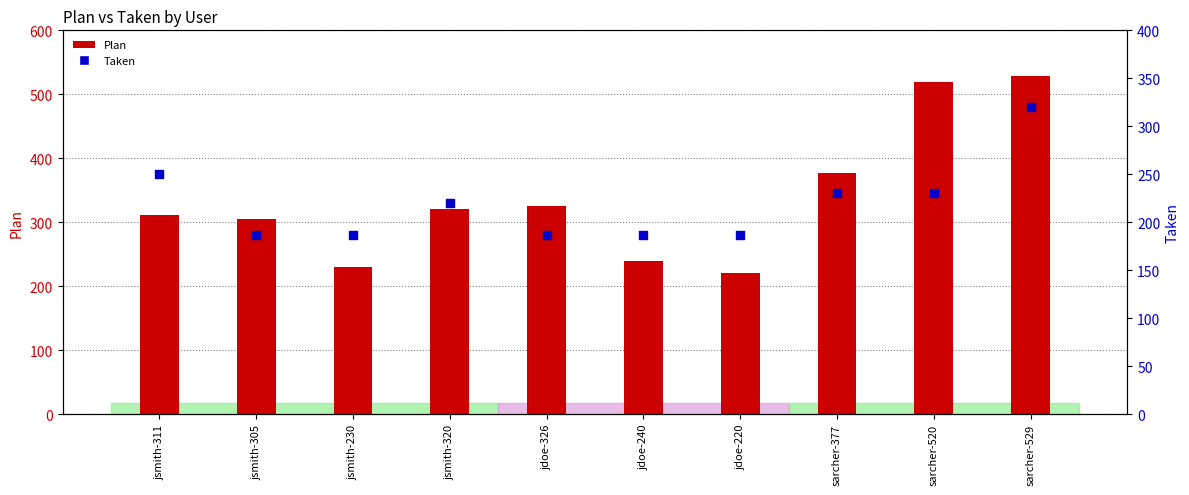

What are all the series names shown in the legend?

Plan, Taken